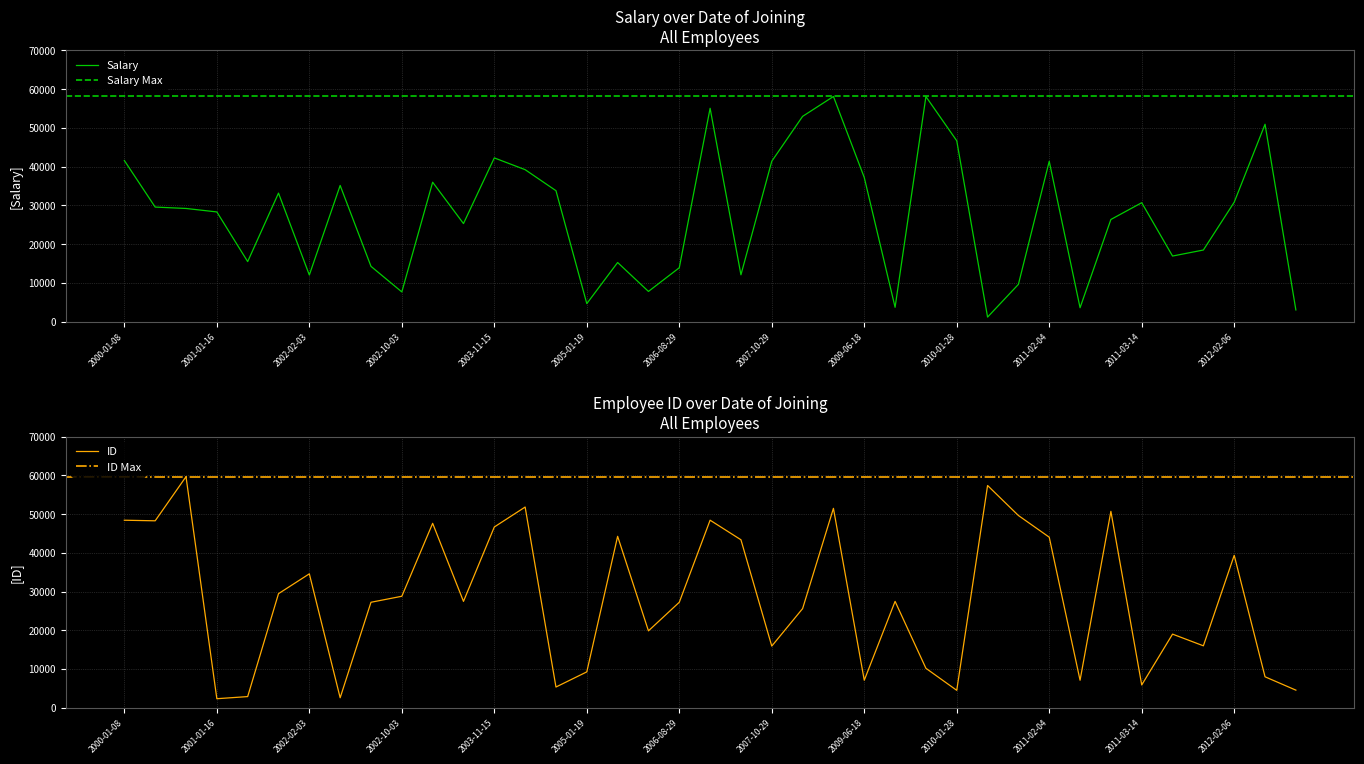

What is the maximum value for Salary?

58125